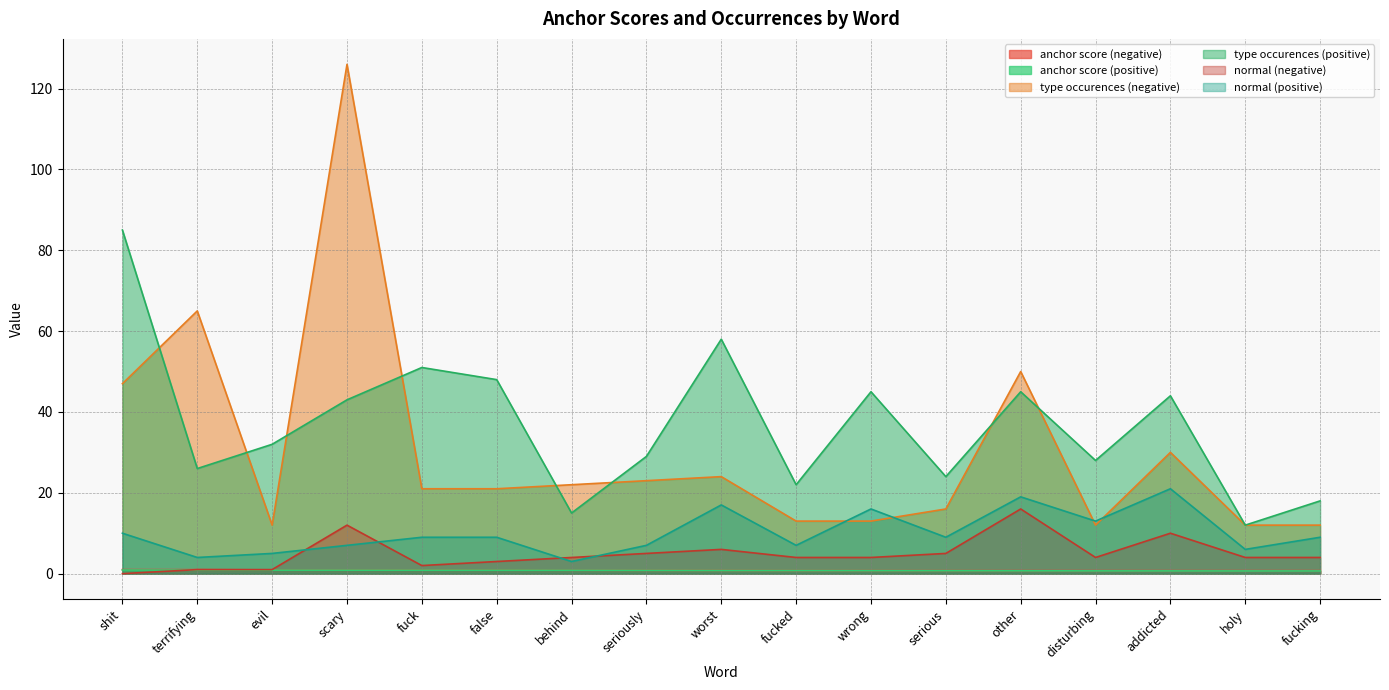

At worst, list the series in order from largest to smallest.

type occurences (positive), type occurences (negative), normal (positive), normal (negative), anchor score (negative), anchor score (positive)